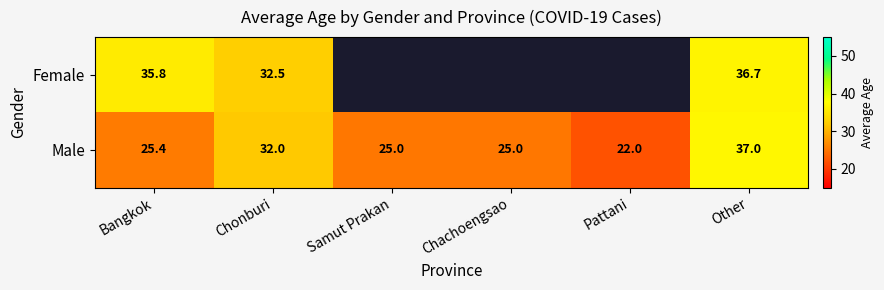

What is the difference between the highest and lowest values at Bangkok?

10.4